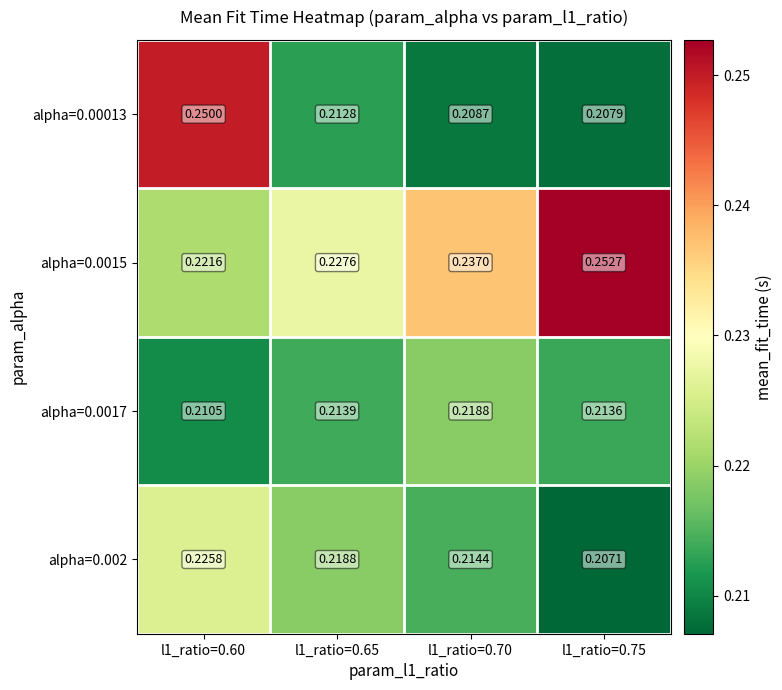

Rank the series by their maximum value, from lowest to highest.

alpha=0.0017, alpha=0.002, alpha=0.00013, alpha=0.0015